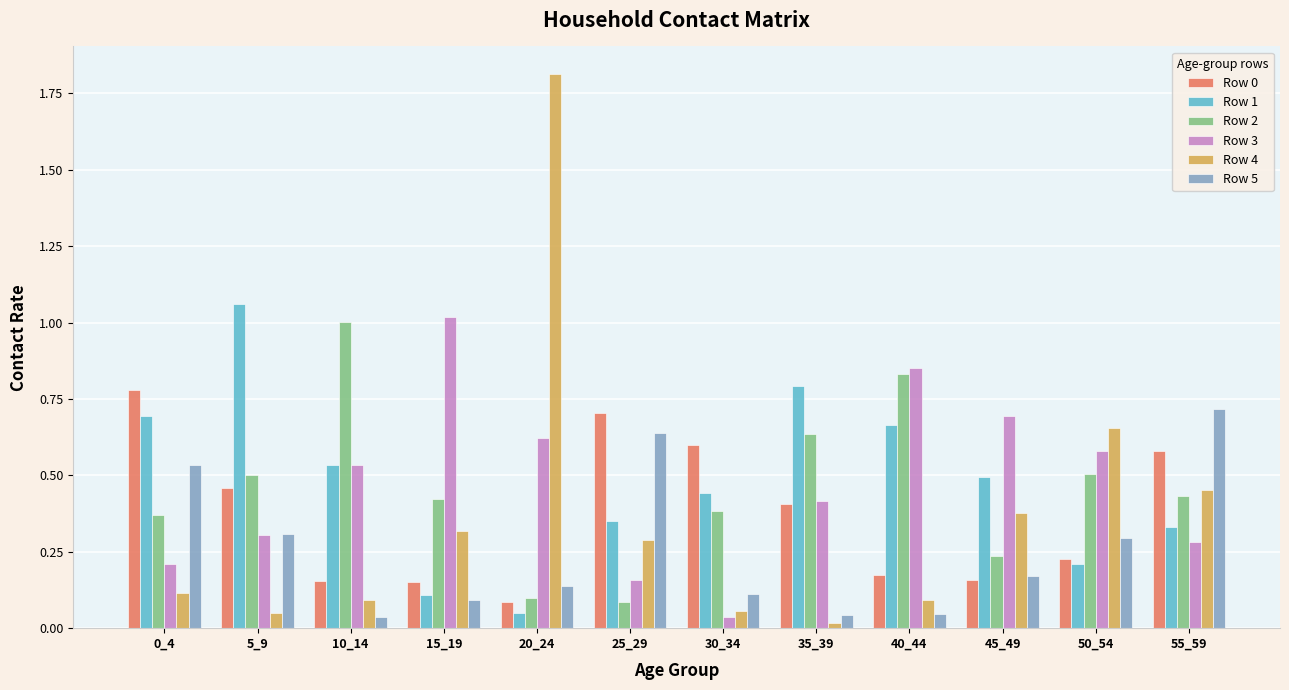

What is the sum of all Row 4 values?

4.3